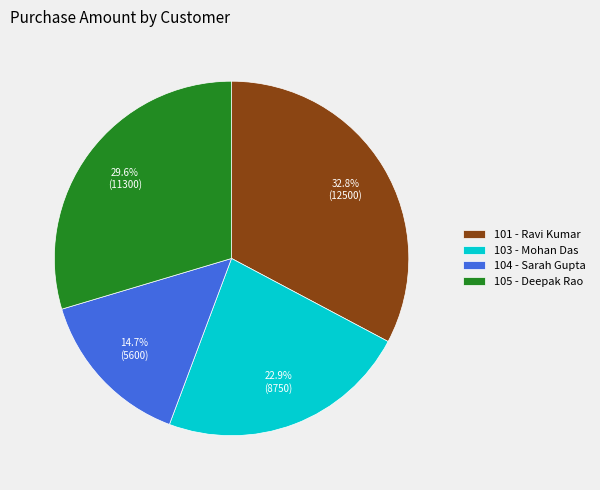

Which has a higher value, 101 - Ravi Kumar or 103 - Mohan Das?

101 - Ravi Kumar